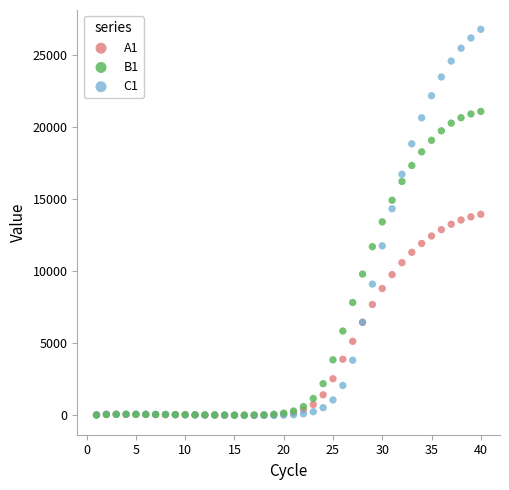

Which series has the largest Y range (max minus min)?

C1